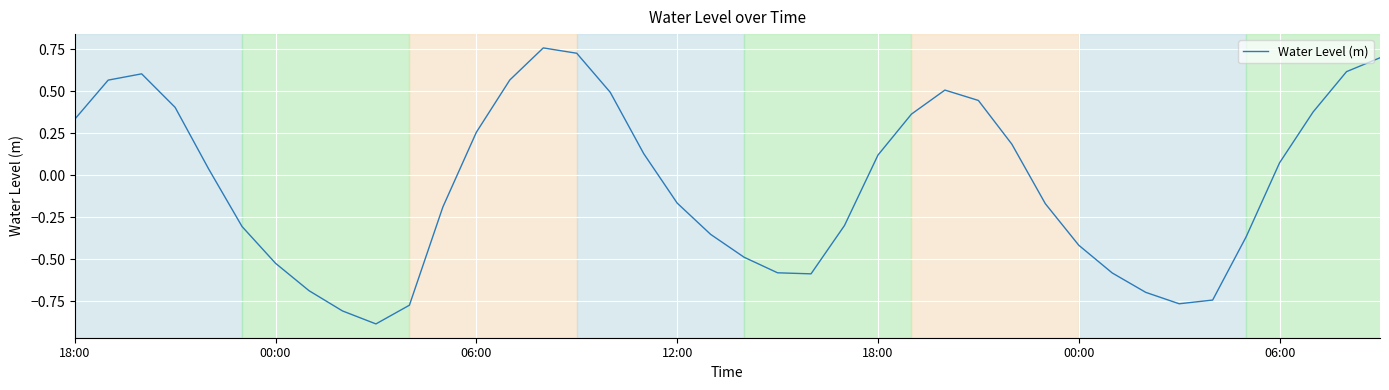

What is the minimum value shown in the chart?

-0.9